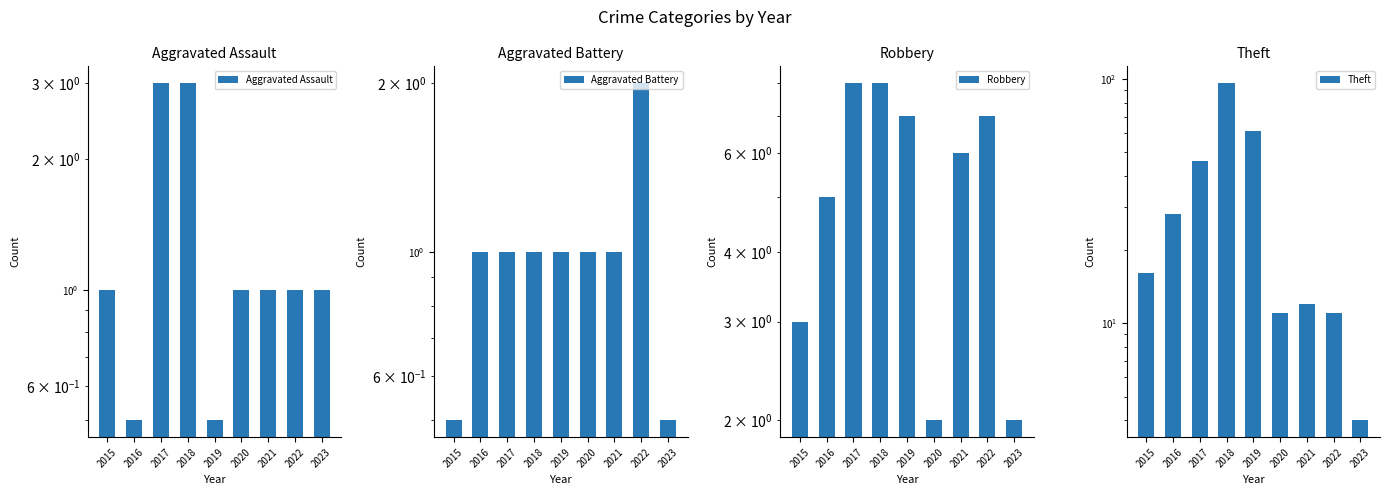

At which label is Theft closest to 50?

2017